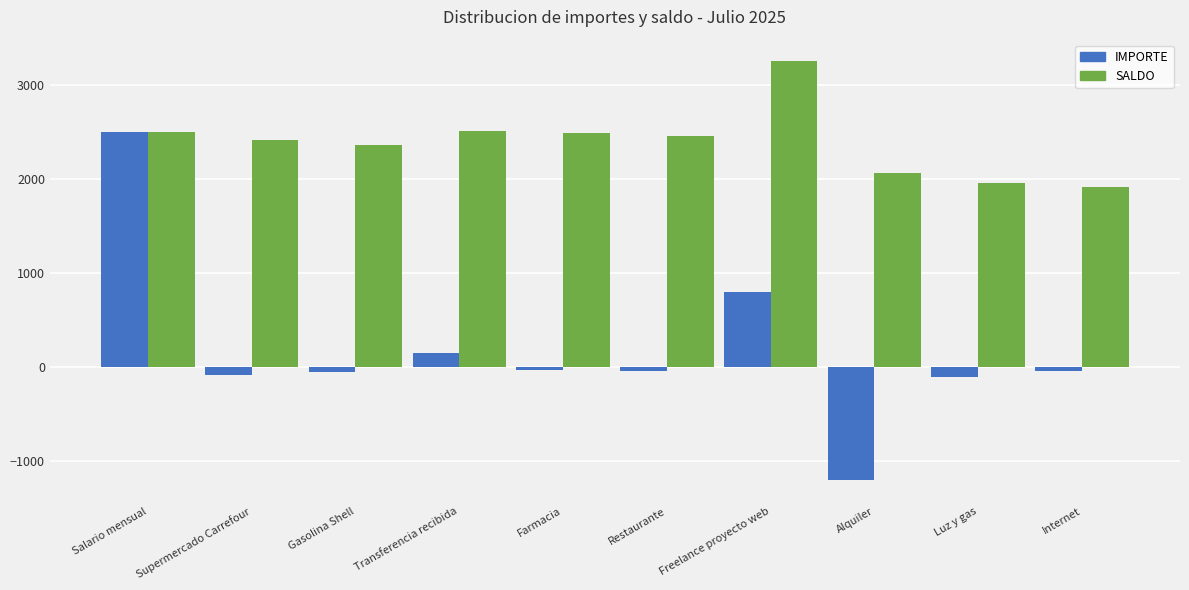

Does the chart contain stacked bars?

No